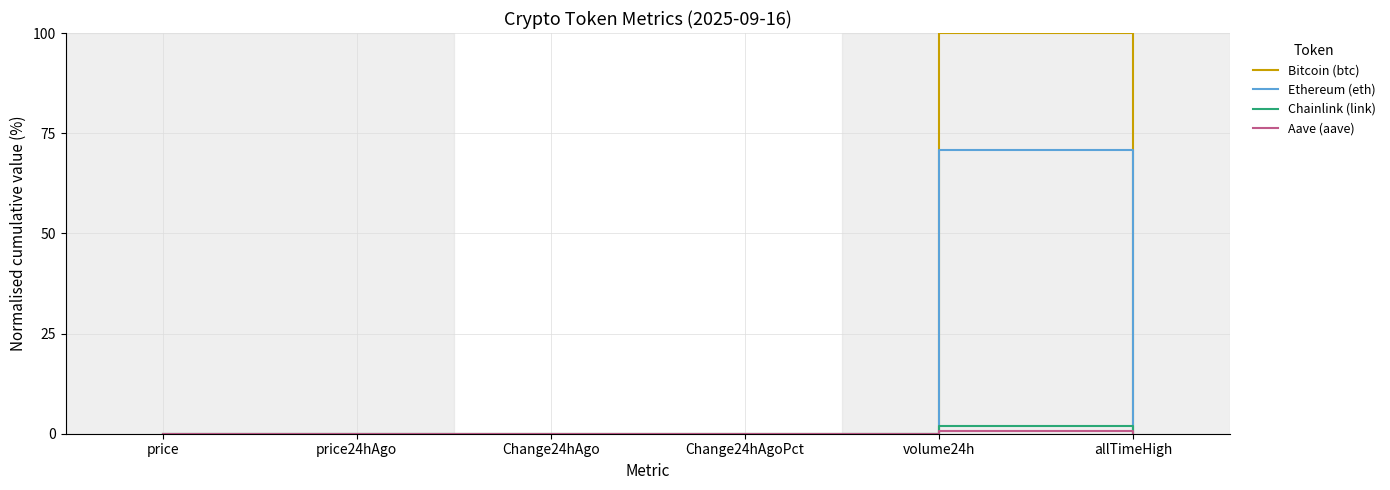

Which series has the widest spread of values?

Bitcoin (btc)